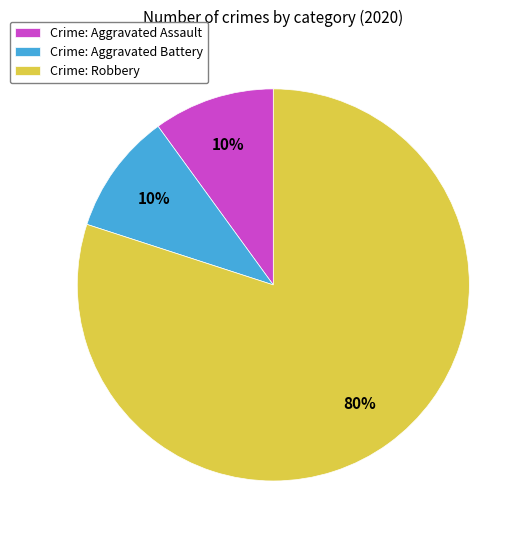

Do Crime: Aggravated Battery and Crime: Aggravated Assault together represent more than half of the pie?

No